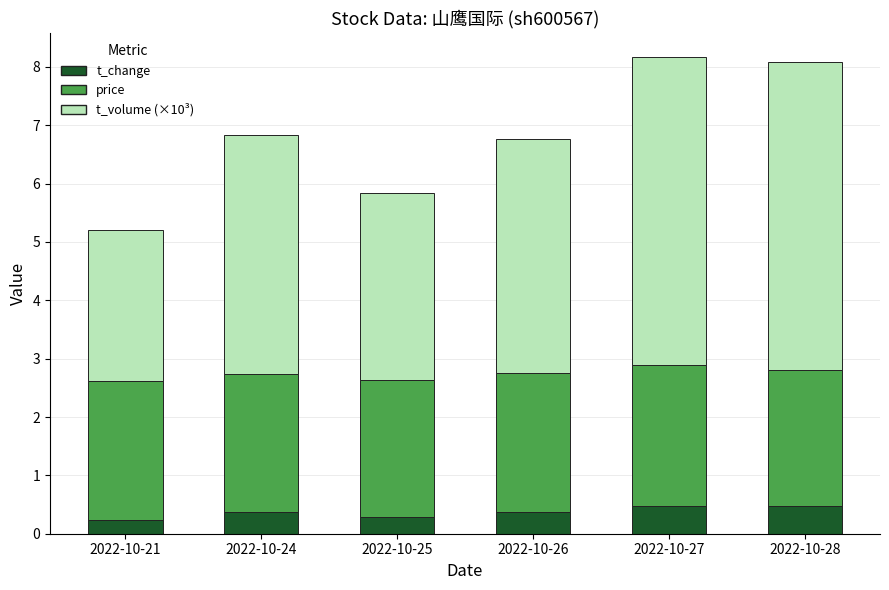

What is the total value across all series at 2022-10-26?

6.8